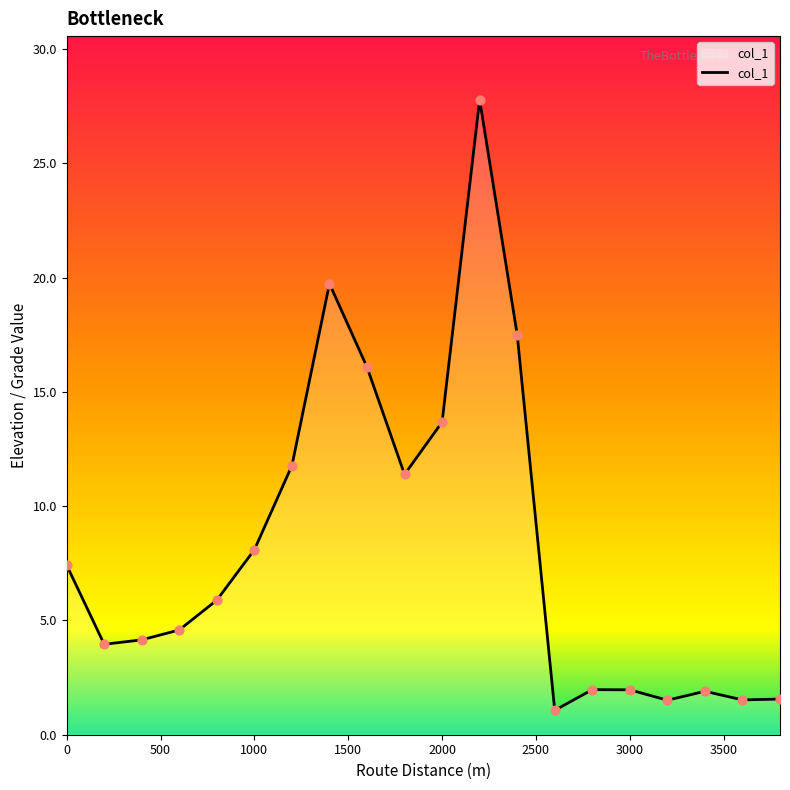

What is the minimum value shown in the chart?

1.1